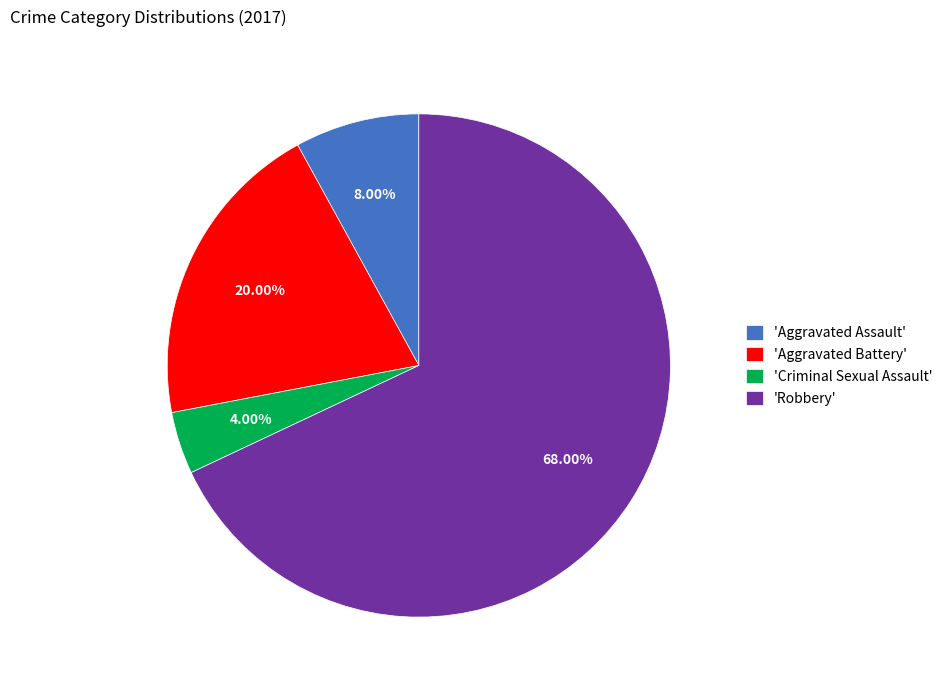

To the nearest percent, what is the difference between the largest and smallest slice percentages?

64%